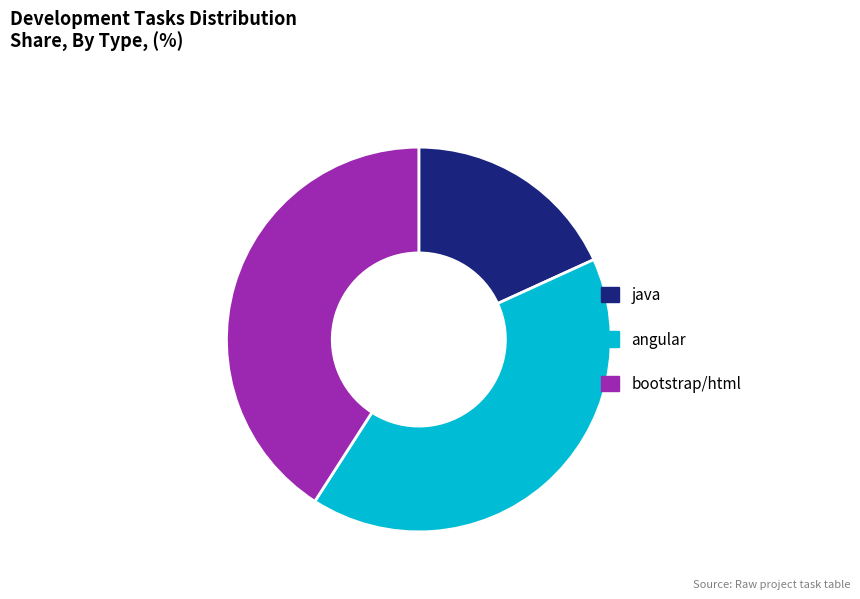

Count the number of slices in the pie.

3